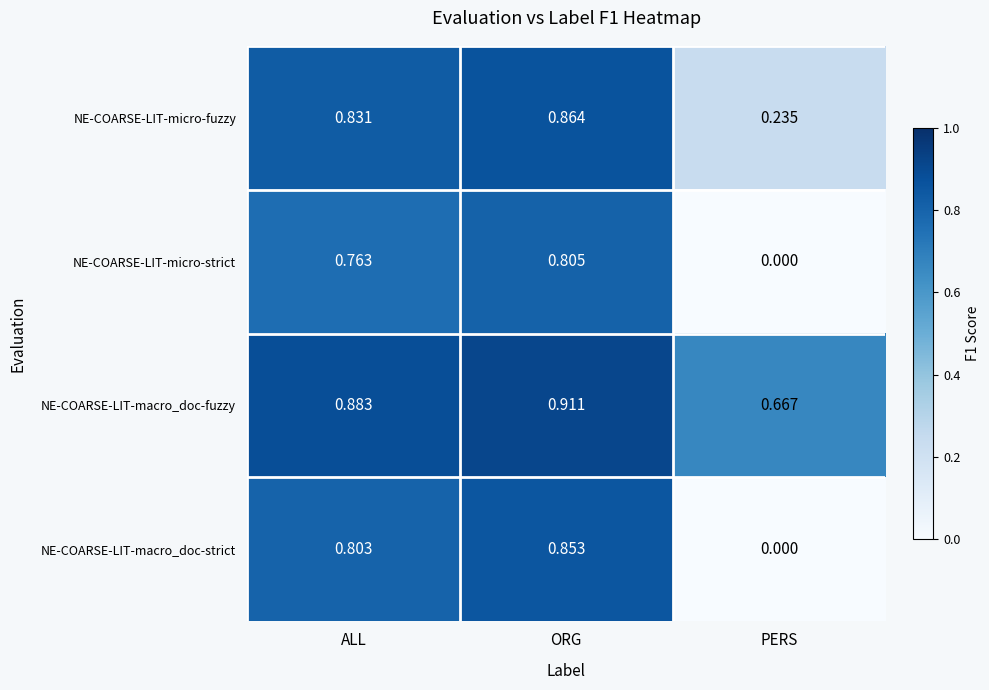

At which label is NE-COARSE-LIT-micro-fuzzy closest to 0?

PERS